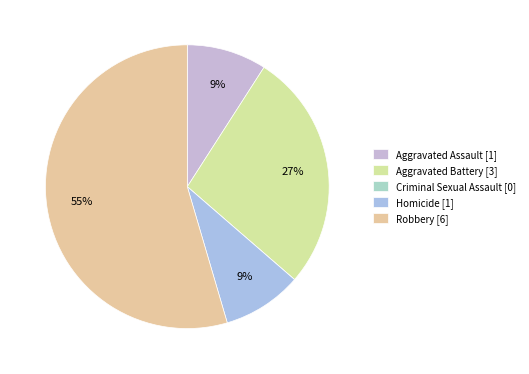

To the nearest percent, what portion does Aggravated Assault represent?

9%